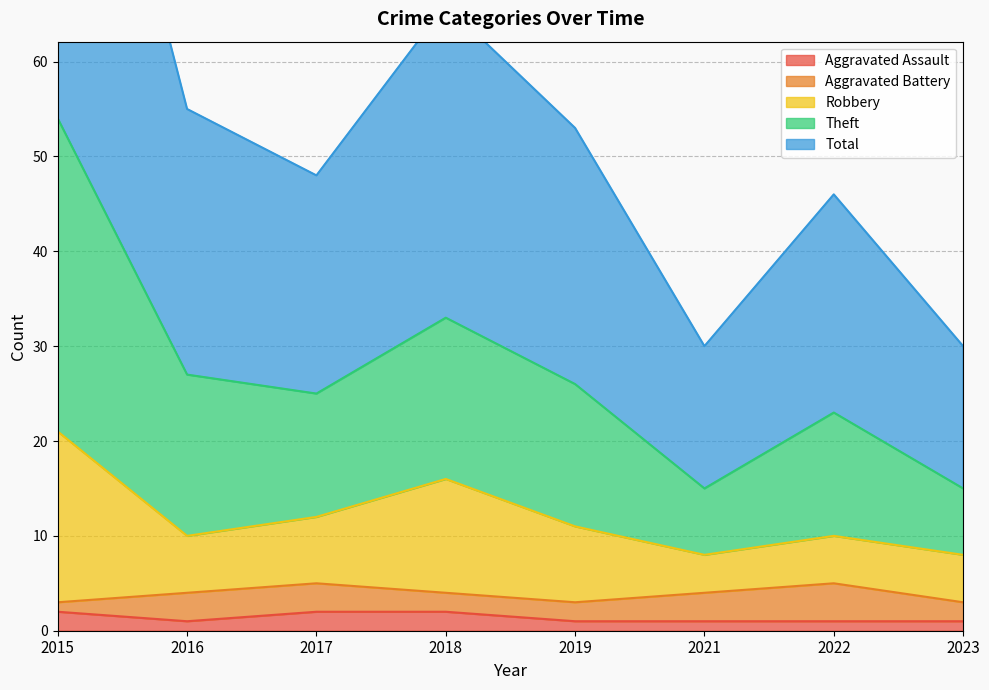

Is the value of Total at 2021 greater than the value of Robbery at 2023?

Yes